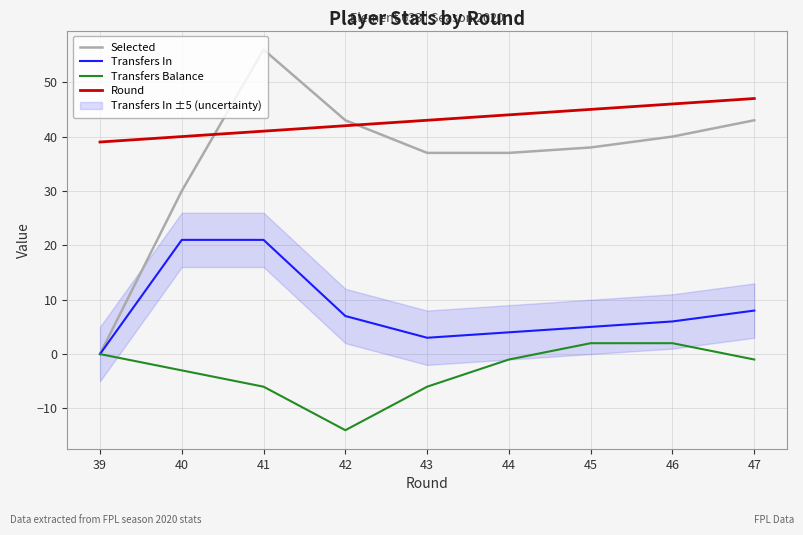

What is the highest value of the Round series?

47